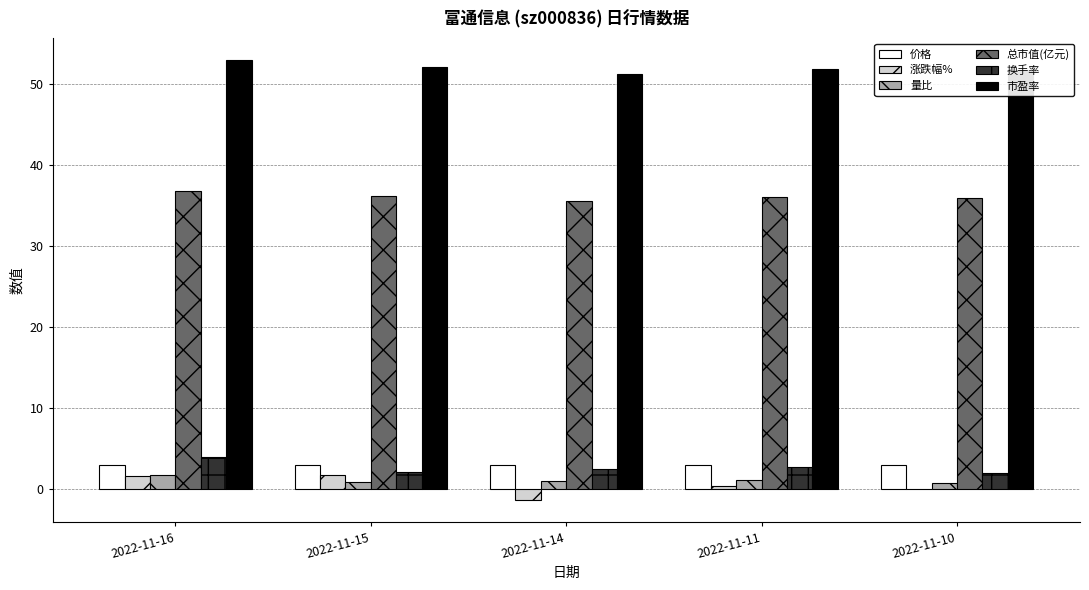

What is the greatest value displayed?

52.9